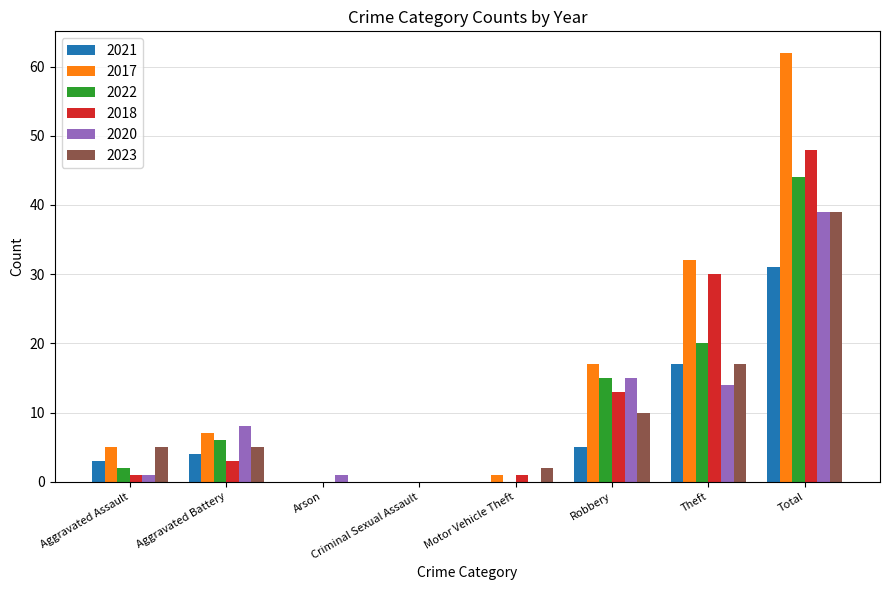

Where is 2017 nearest to the value 31?

Theft